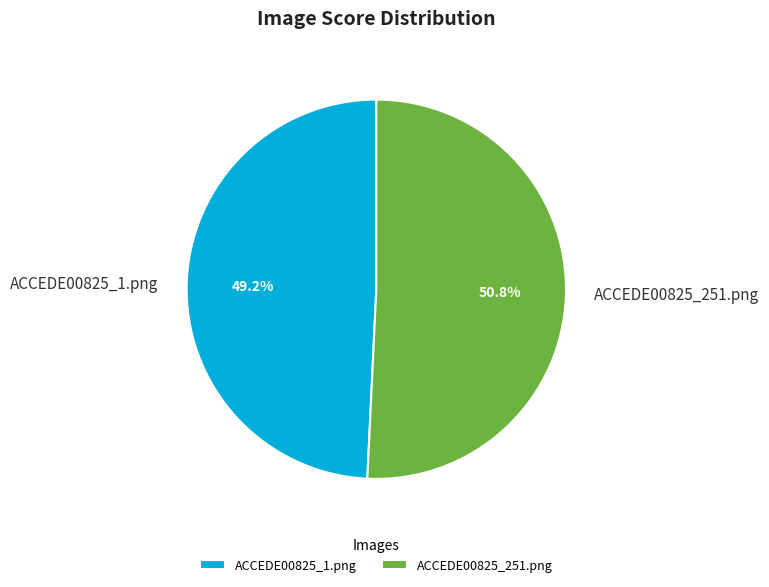

Which slice represents more than half of the pie?

ACCEDE00825_251.png